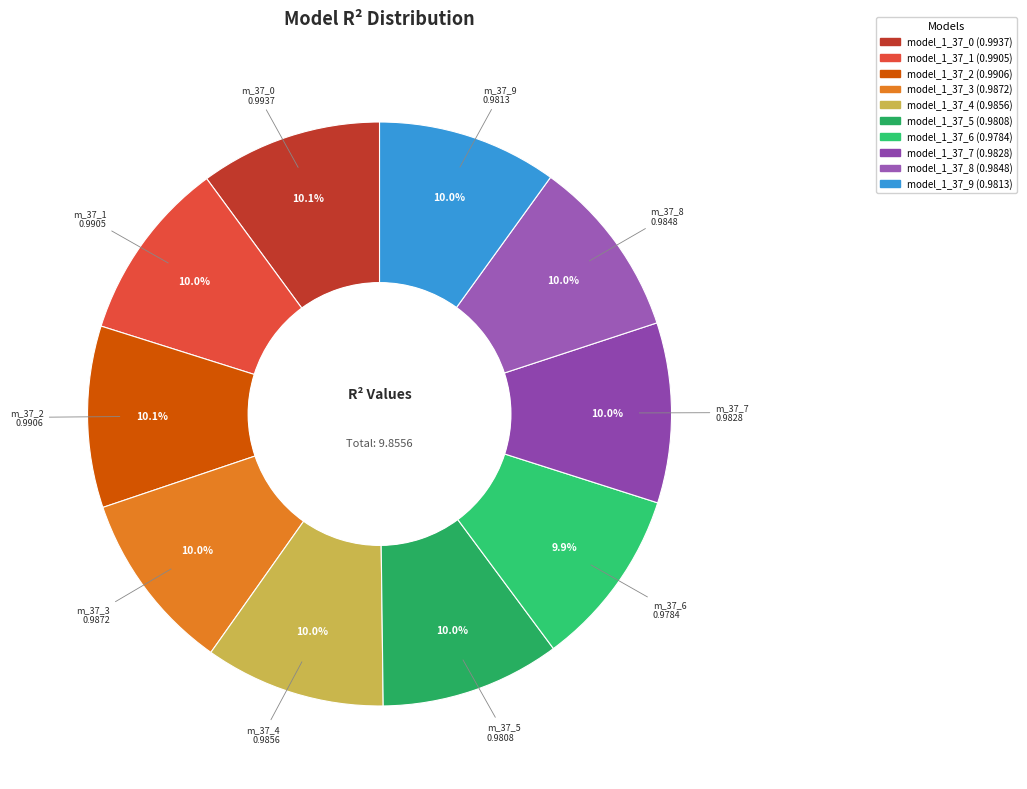

What percentage is the model_1_37_2 slice, to the nearest percent?

10%